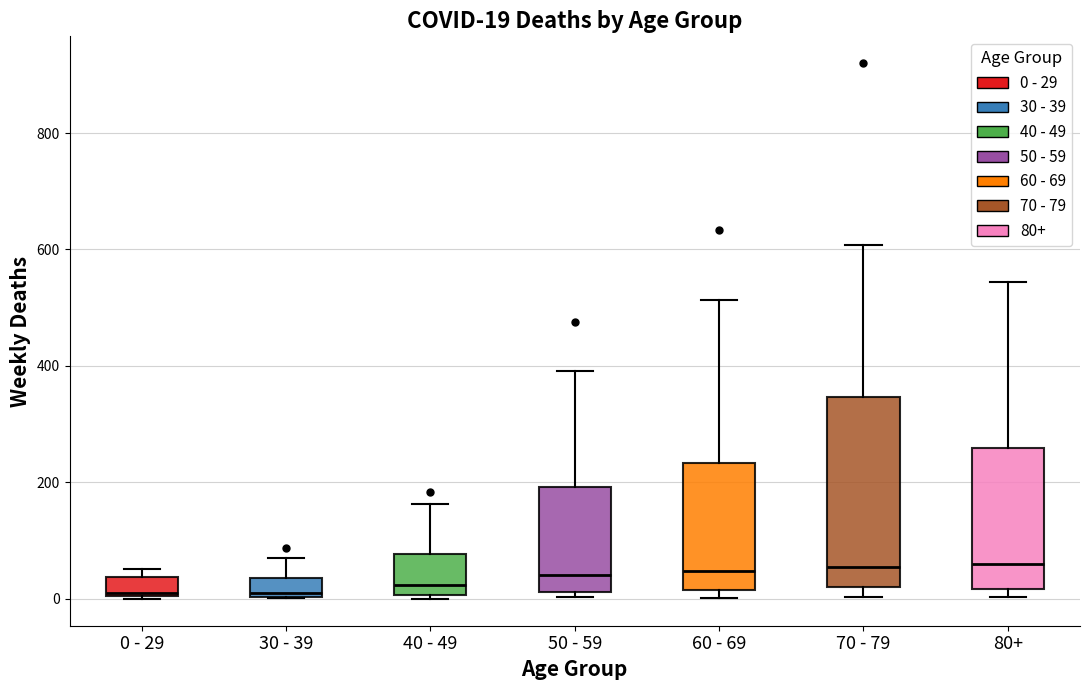

Which box is the tallest, from its lower edge to its upper edge?

70 - 79